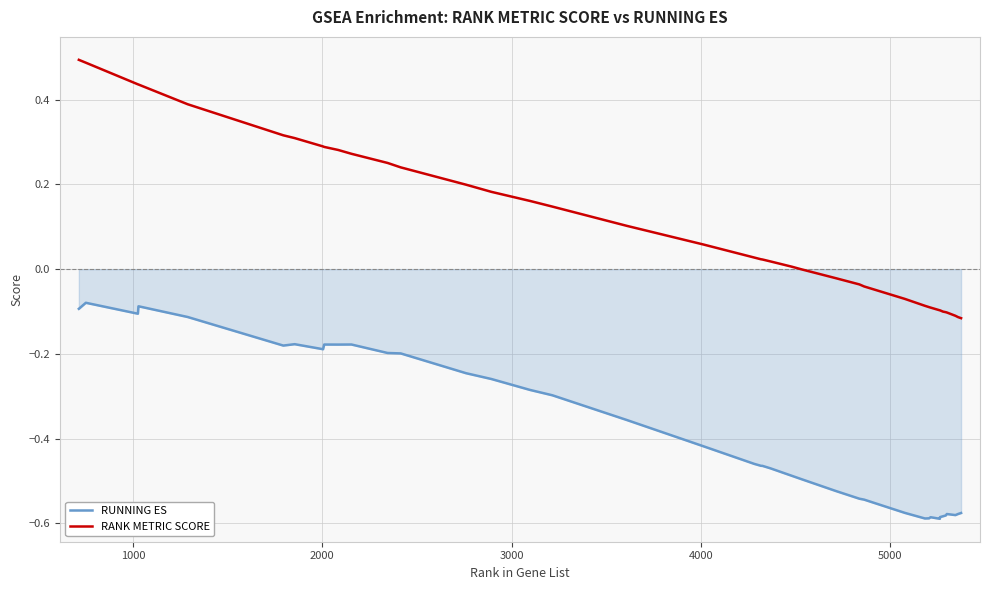

True or false: RUNNING ES and RANK METRIC SCORE intersect in this chart.

False